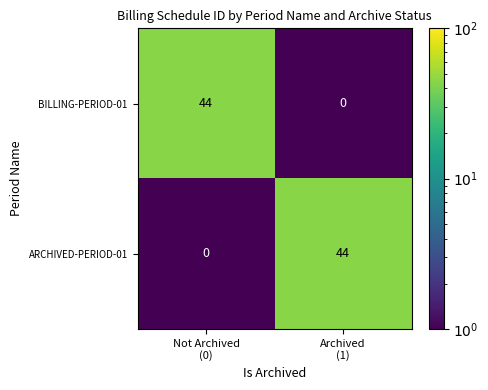

What is the minimum value shown in the chart?

0